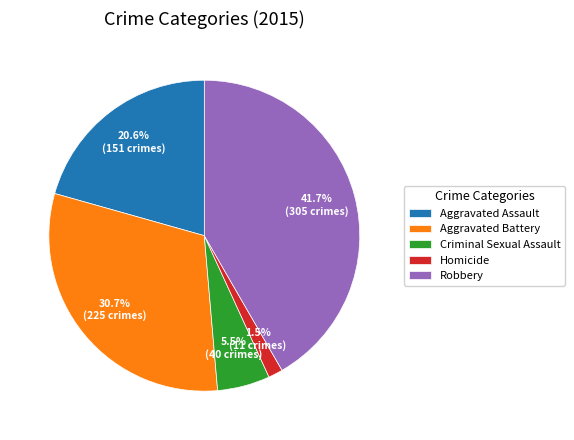

To the nearest percent, what is the average slice percentage?

20%